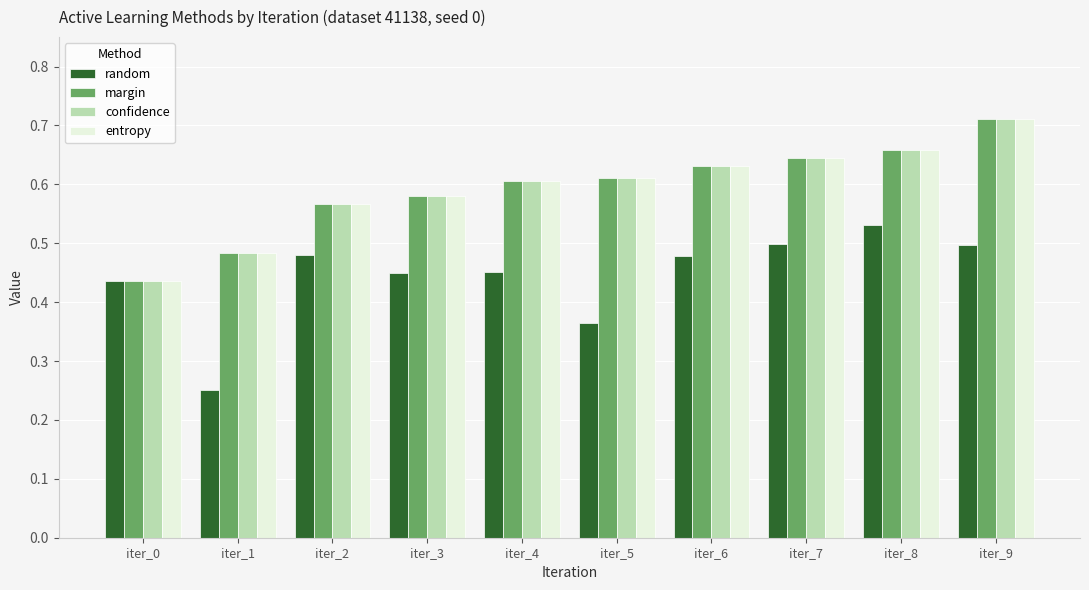

Which category has the lowest value in the entropy series?

iter_0